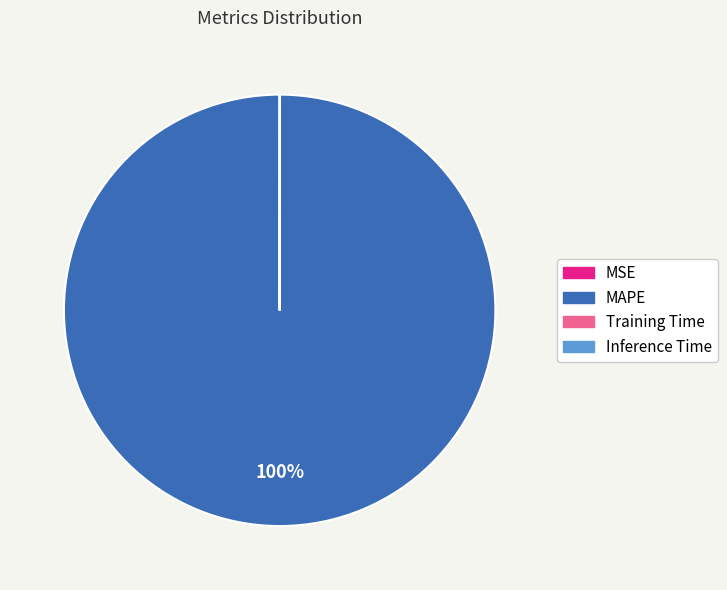

True or false: MAPE accounts for 100% of the total.

True